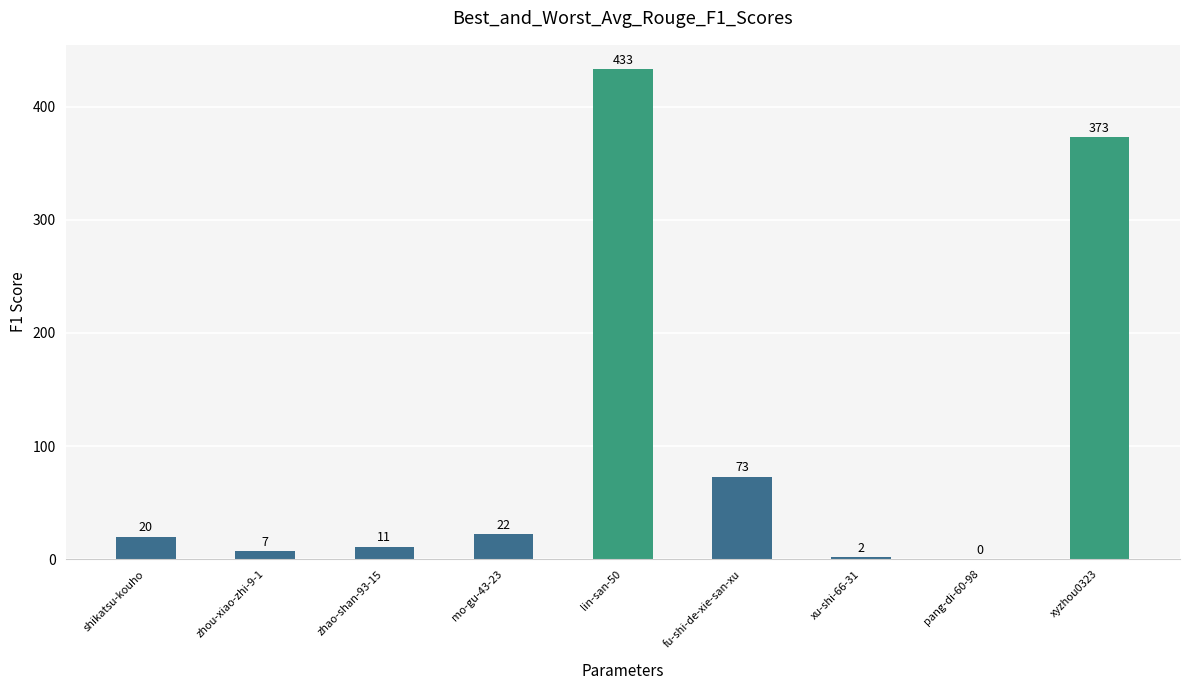

What is the sum of the values at fu-shi-de-xie-san-xu and lin-san-50?

506